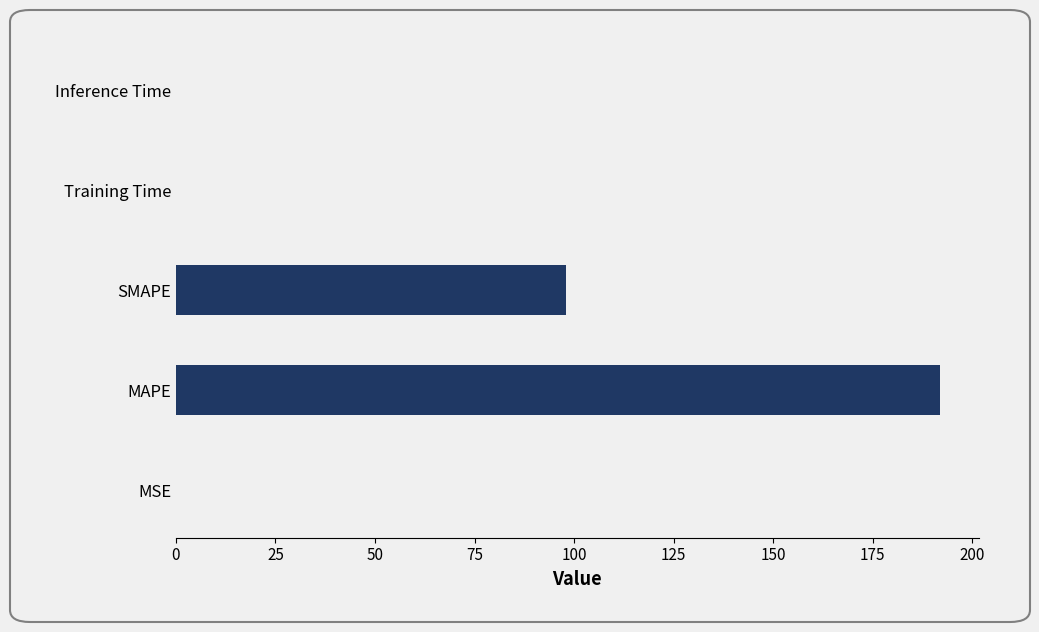

Is it true that the value at MAPE is 38.7?

False